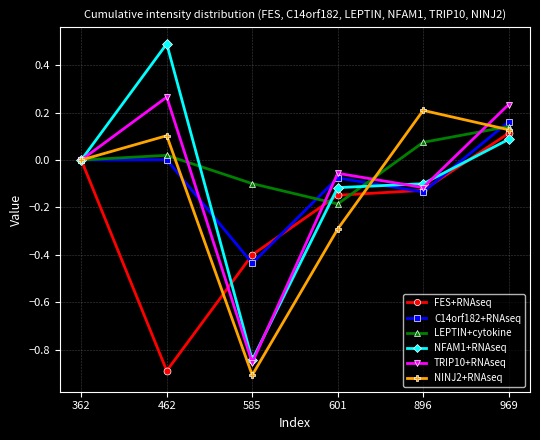

What is the maximum value shown in the chart?

0.5